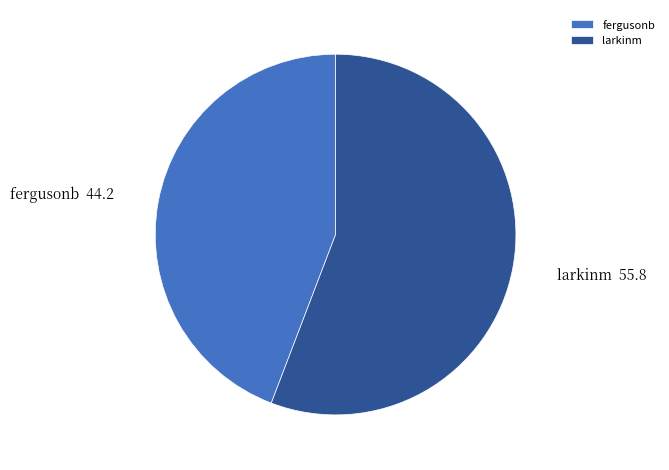

Rank the categories by value from lowest to highest.

fergusonb, larkinm